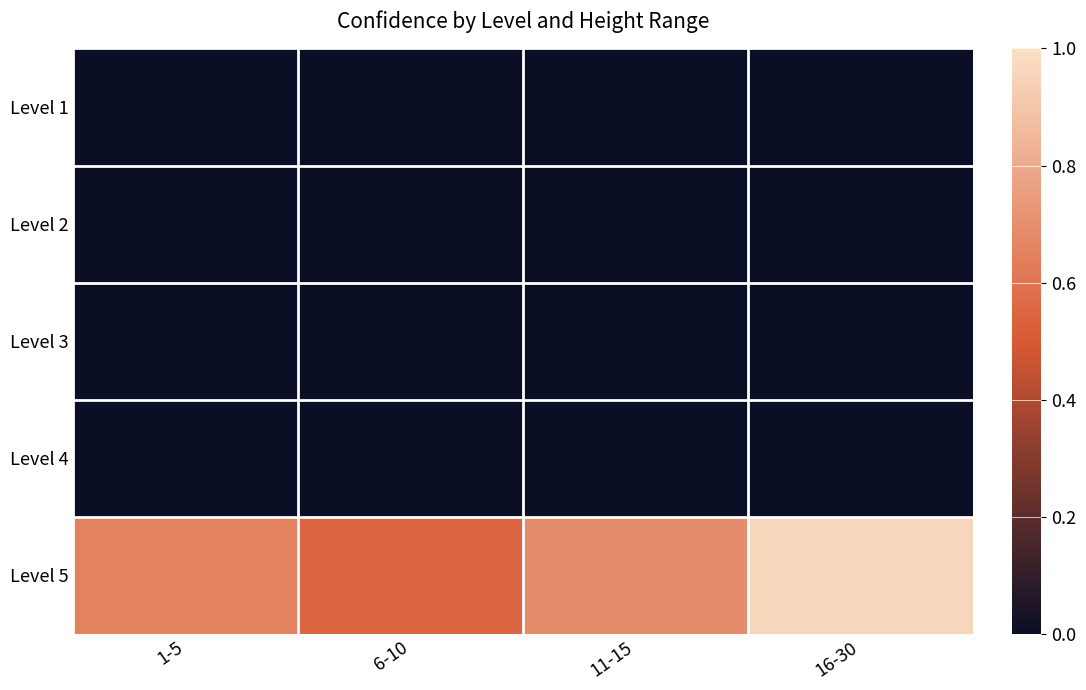

Reading left to right, list all the values displayed in this chart.

Level 1: 1-5=0.0	6-10=0.0	11-15=0.0	16-30=0.0
Level 2: 1-5=0.0	6-10=0.0	11-15=0.0	16-30=0.0
Level 3: 1-5=0.0	6-10=0.0	11-15=0.0	16-30=0.0
Level 4: 1-5=0.0	6-10=0.0	11-15=0.0	16-30=0.0
Level 5: 1-5=0.7	6-10=0.5	11-15=0.7	16-30=1.0